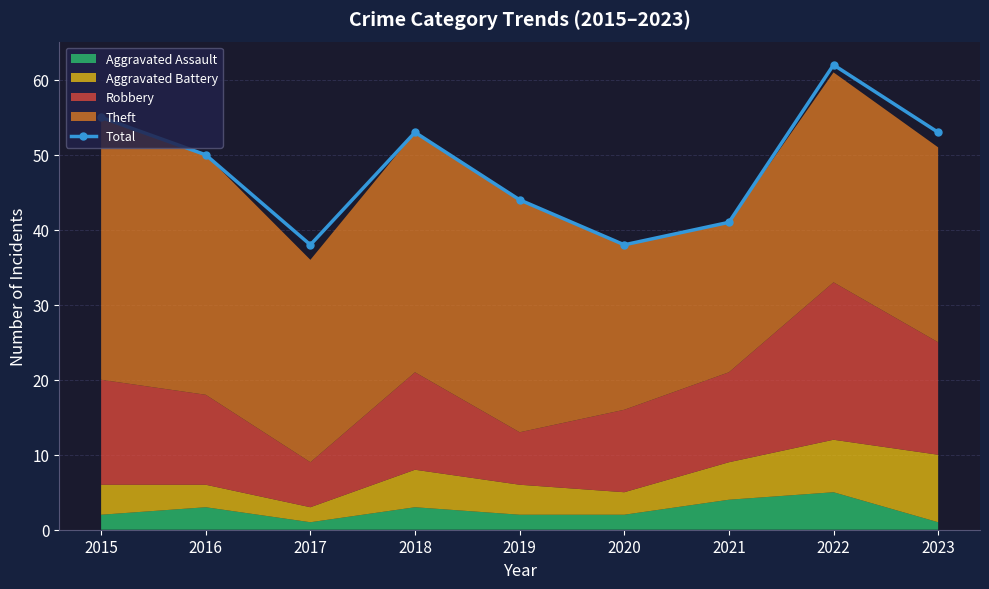

What is the sum of the values at 2016 and 2018?

103